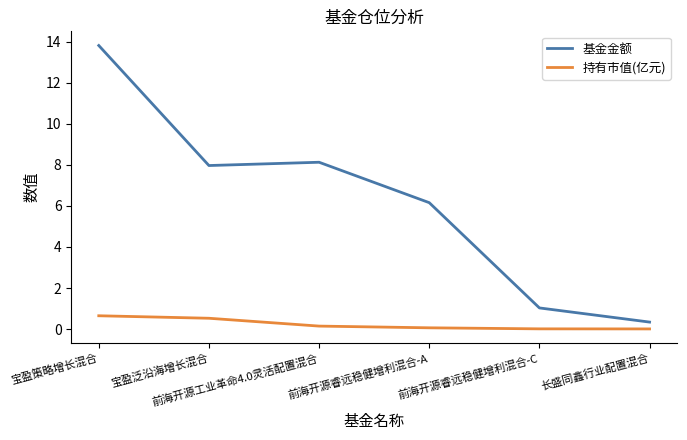

What is the sum of the 持有市值(亿元) values at 前海开源睿远稳健增利混合-A and 宝盈策略增长混合?

0.7